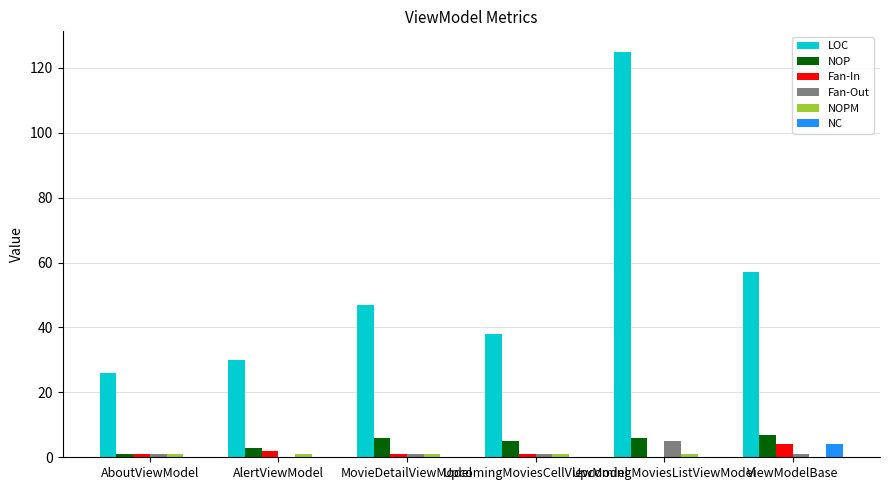

Which series has the largest total across all categories?

LOC